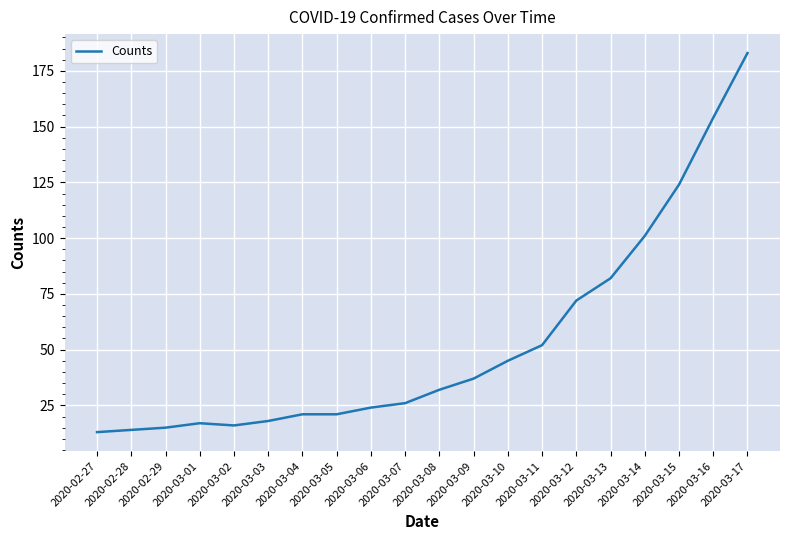

True or false: there are more than 2 points higher than both neighbors.

False